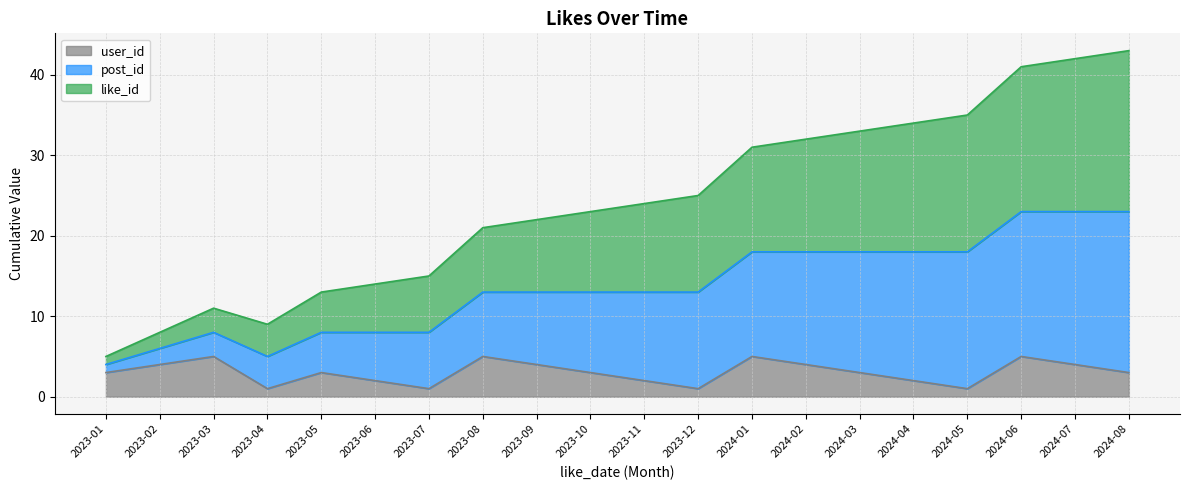

How many values in the user_id series are below 3?

7